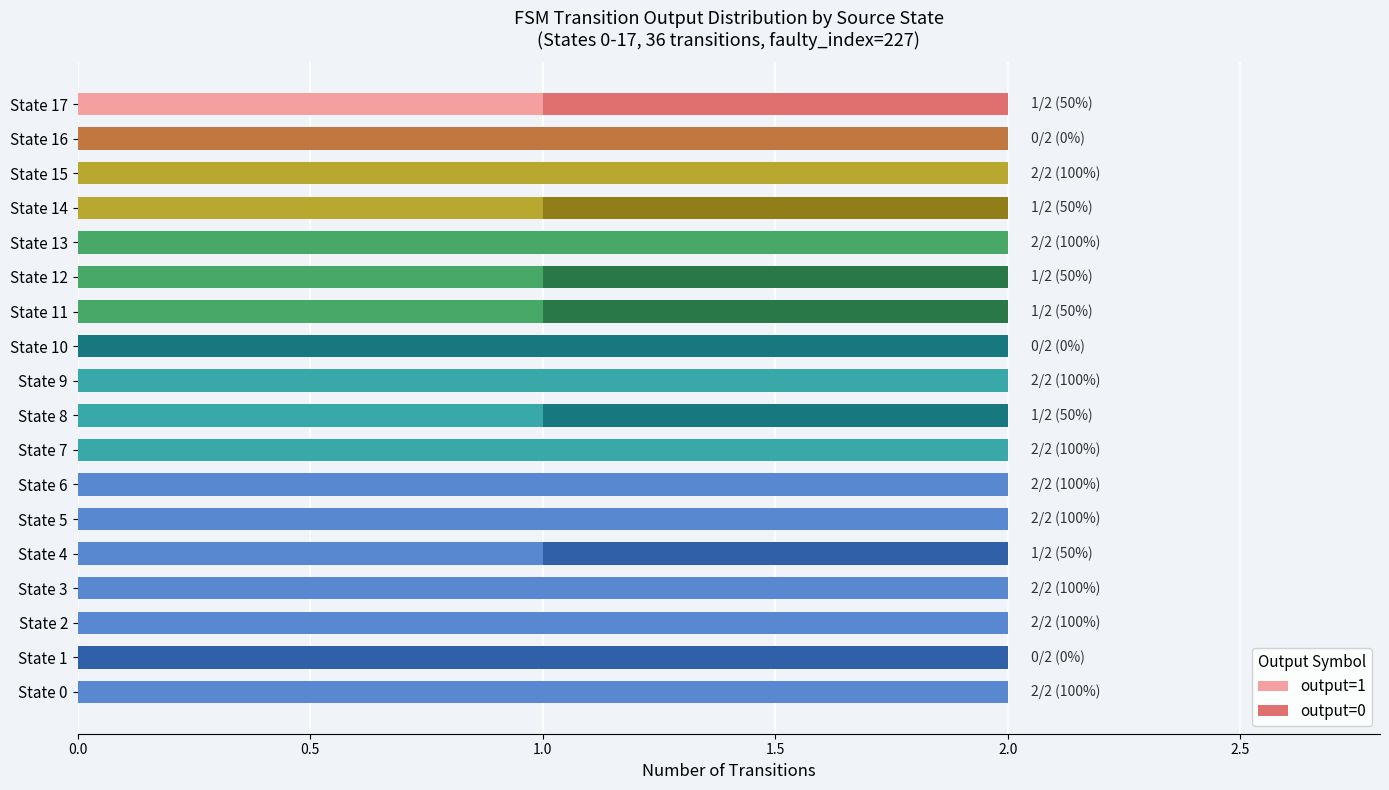

True or false: output=1 has a value of 2 at State 2.

True